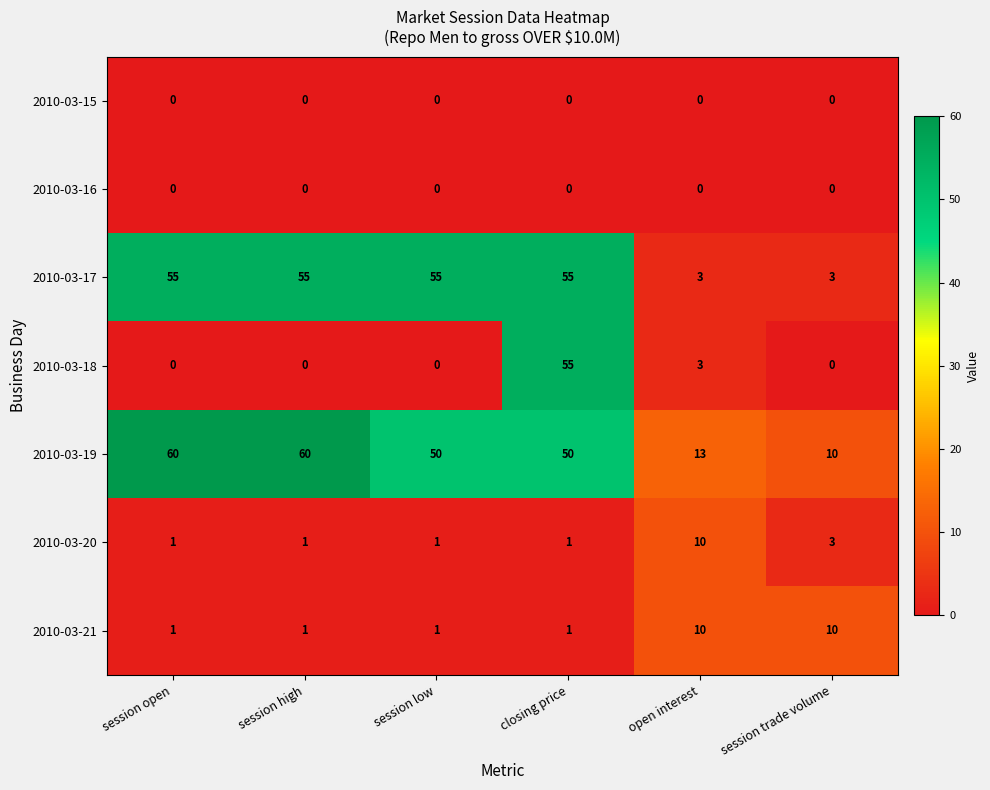

What value does the 2010-03-19 series have at session low, to the nearest 10?

50